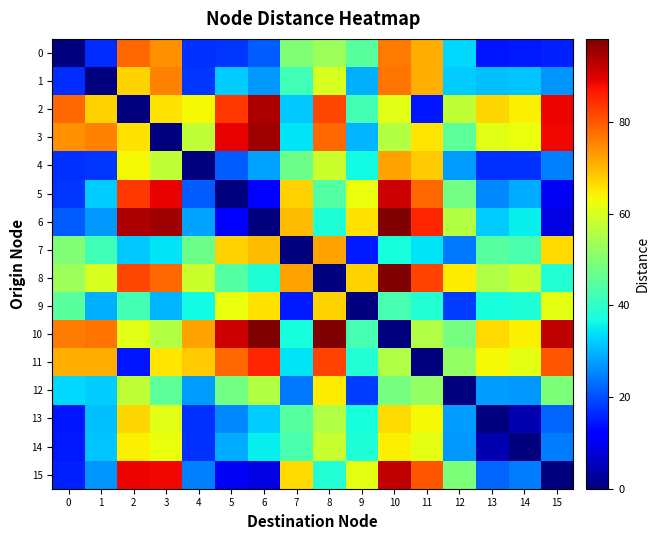

Which series has the widest spread of values?

8